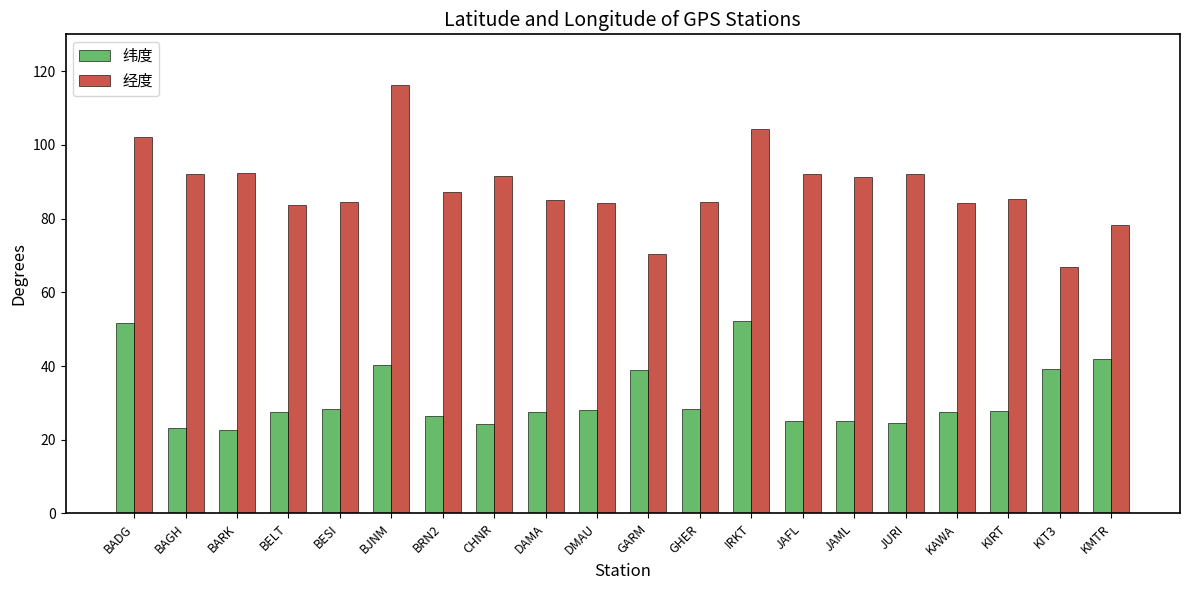

The 纬度 series shows 39.1 at KIT3. True or false?

True